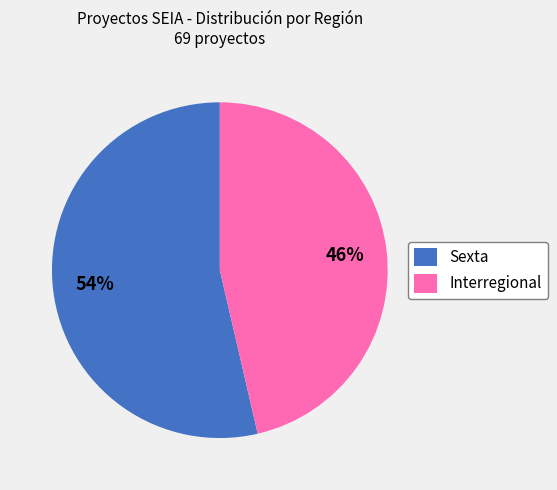

Count the number of slices in the pie.

2